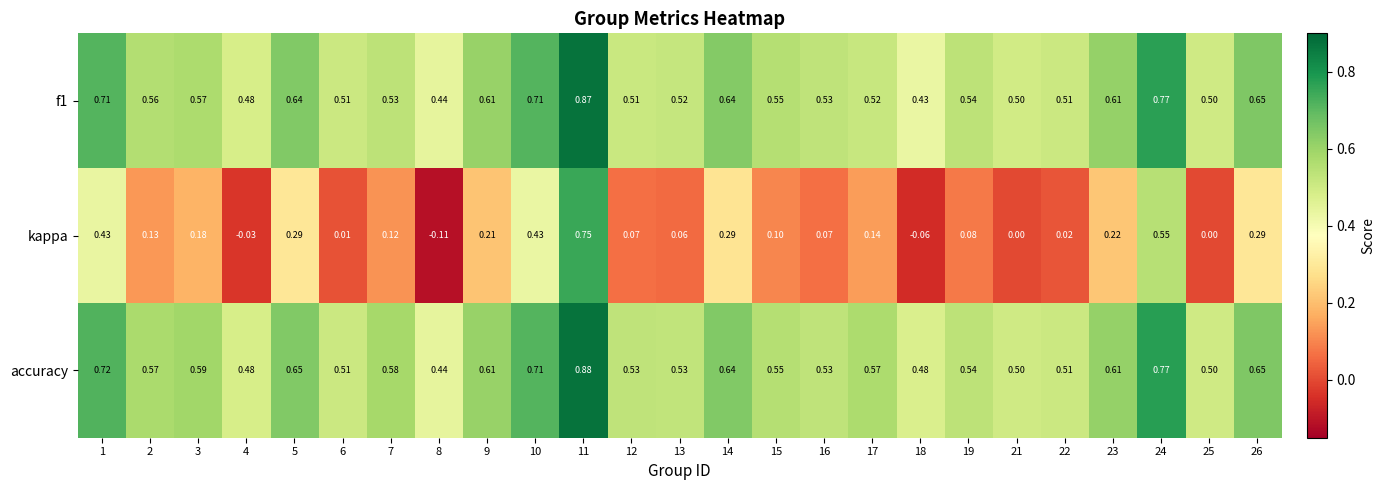

At which category is the sum across all series the highest?

11